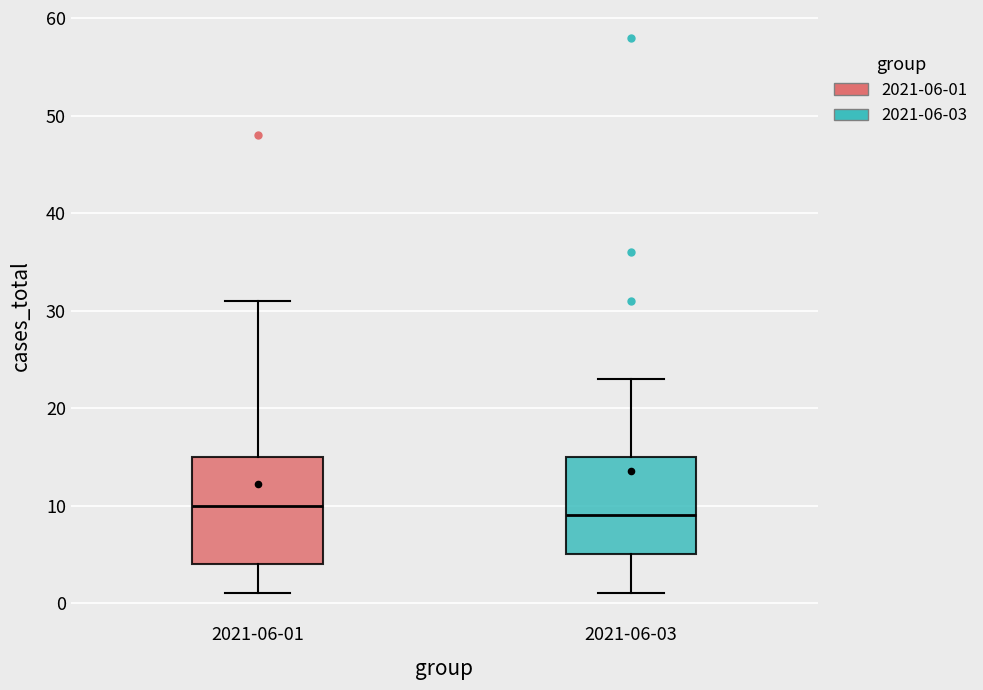

Reading left to right, read every box against the y-axis: the position of its median line, the range the box covers, and the ends of its whiskers. The values are not printed on the chart, so give them approximately, as read against the axis.

2021-06-01: median 10, box 4 to 15, whiskers 1 to 31
2021-06-03: median 9, box 5 to 15, whiskers 1 to 23